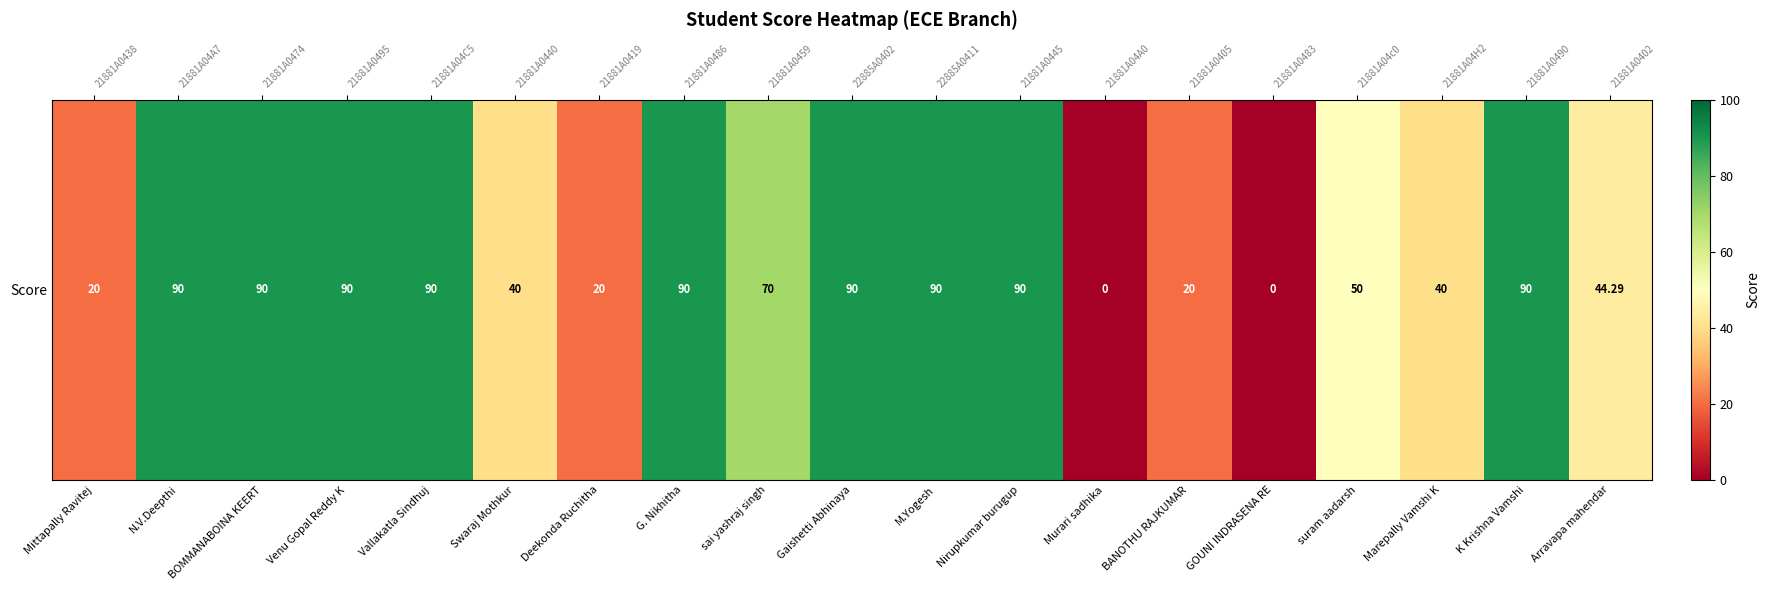

List the labels in order of value, largest first.

N.V.Deepthi, BOMMANABOINA KEERT, Venu Gopal Reddy K, Vallakatla Sindhuj, G. Nikhitha, Gaishetti Abhinaya, M.Yogesh, Nirupkumar burugup, K Krishna Vamshi, sai yashraj singh, suram aadarsh, Arravapa mahendar, Swaraj Mothkur, Marepally Vamshi K, Mittapally Ravitej, Deekonda Ruchitha, BANOTHU RAJKUMAR, Murari sadhika, GOUNI INDRASENA RE